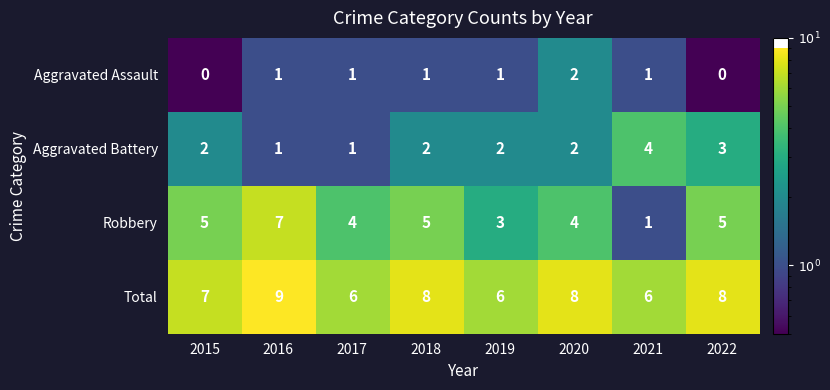

At 2019, list the series in order from smallest to largest.

Aggravated Assault, Aggravated Battery, Robbery, Total